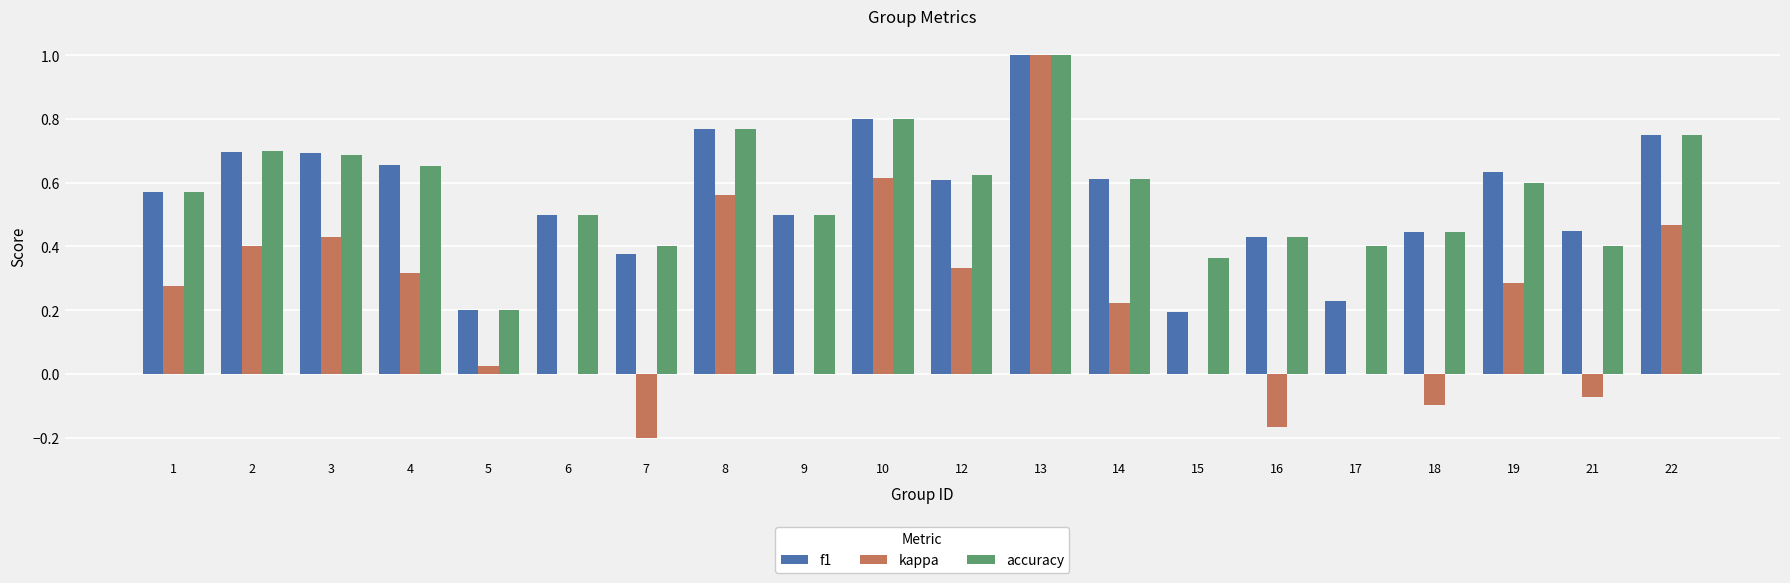

What is the sum of all accuracy values?

11.4